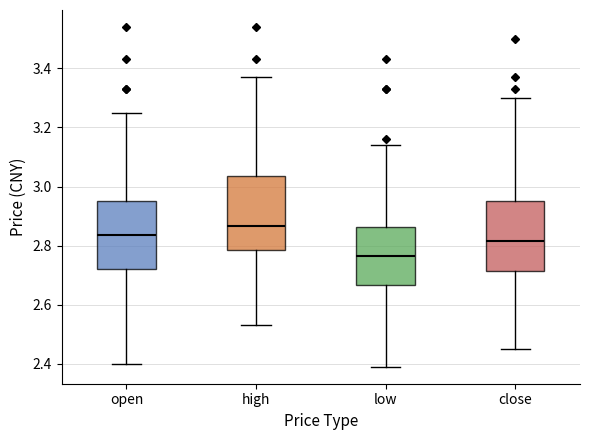

Where does the lower whisker of the box for high end on the y-axis? The values are not printed on the chart, so give them approximately, as read against the axis.

2.54